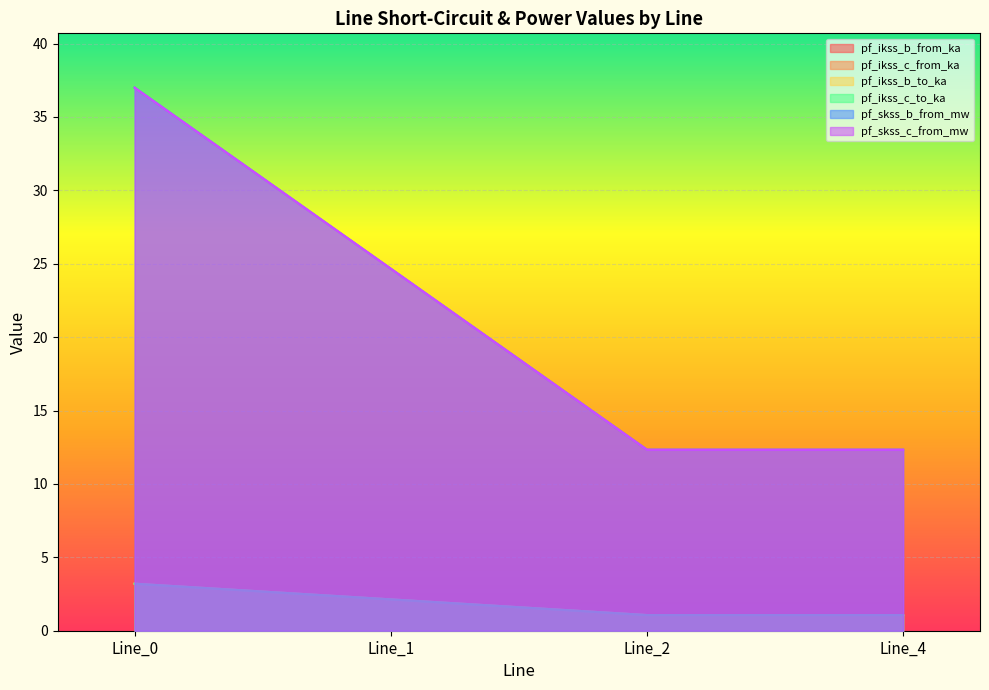

Reading left to right, list all the values displayed in this chart.

pf_ikss_b_from_ka: Line_0=3.2	Line_1=2.1	Line_2=1.1	Line_4=1.1
pf_ikss_c_from_ka: Line_0=3.2	Line_1=2.1	Line_2=1.1	Line_4=1.1
pf_ikss_b_to_ka: Line_0=3.2	Line_1=2.1	Line_2=1.1	Line_4=1.1
pf_ikss_c_to_ka: Line_0=3.2	Line_1=2.1	Line_2=1.1	Line_4=1.1
pf_skss_b_from_mw: Line_0=37.0	Line_1=24.7	Line_2=12.3	Line_4=12.3
pf_skss_c_from_mw: Line_0=37.0	Line_1=24.7	Line_2=12.3	Line_4=12.3